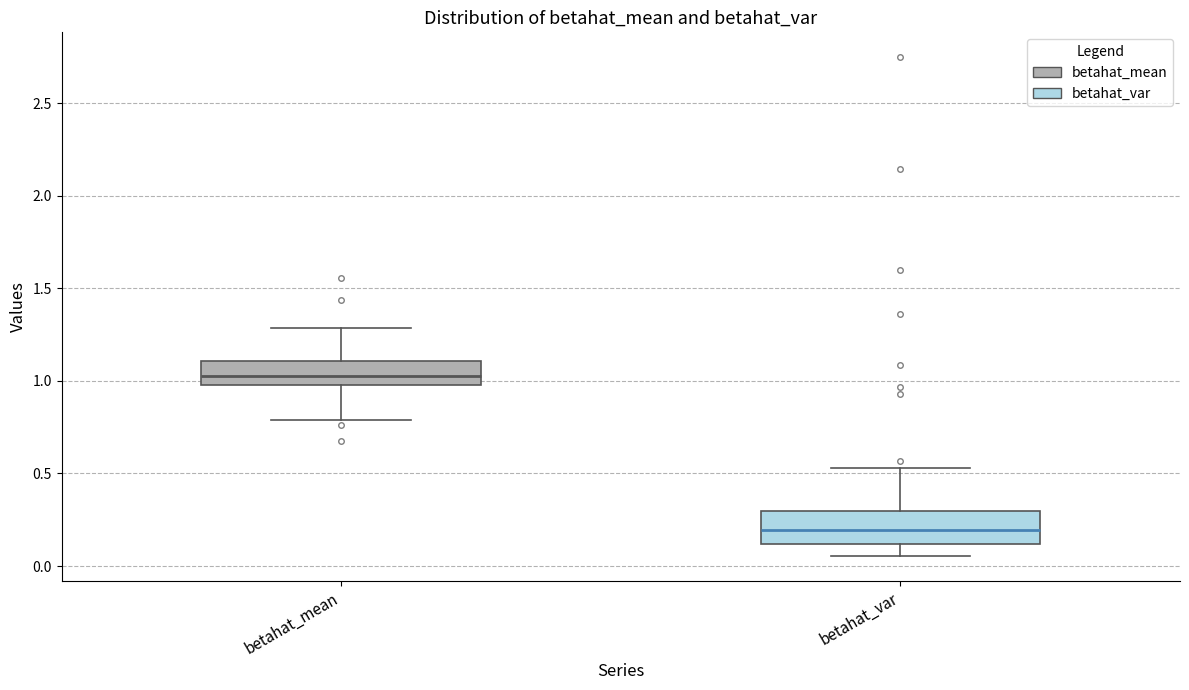

Reading left to right, read every box against the y-axis: the position of its median line, the range the box covers, and the ends of its whiskers. The values are not printed on the chart, so give them approximately, as read against the axis.

betahat_mean: median 1.05, box 1.00 to 1.10, whiskers 0.80 to 1.30
betahat_var: median 0.20, box 0.10 to 0.30, whiskers 0.05 to 0.55